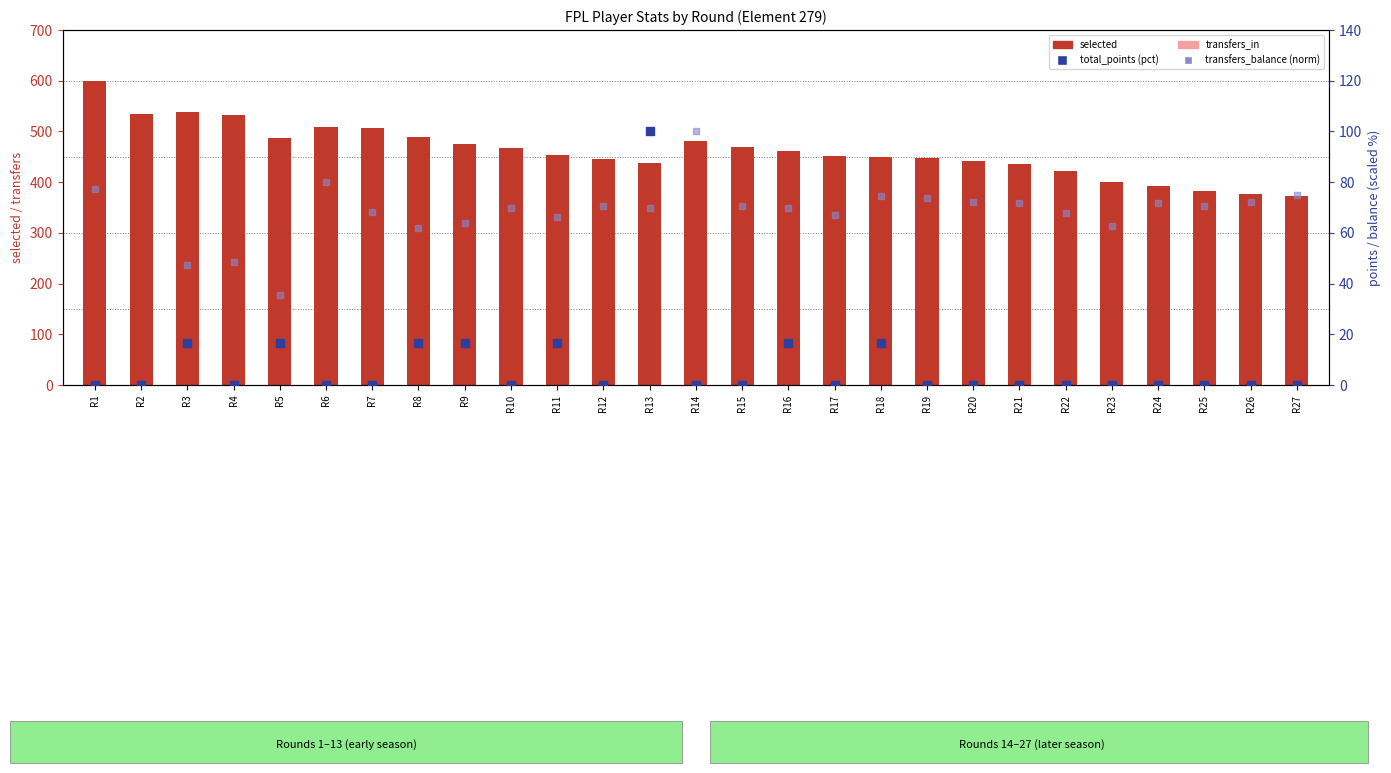

Is the value of total_points (pct scale) at R16 greater than the value of transfers_balance (norm) at R17?

No